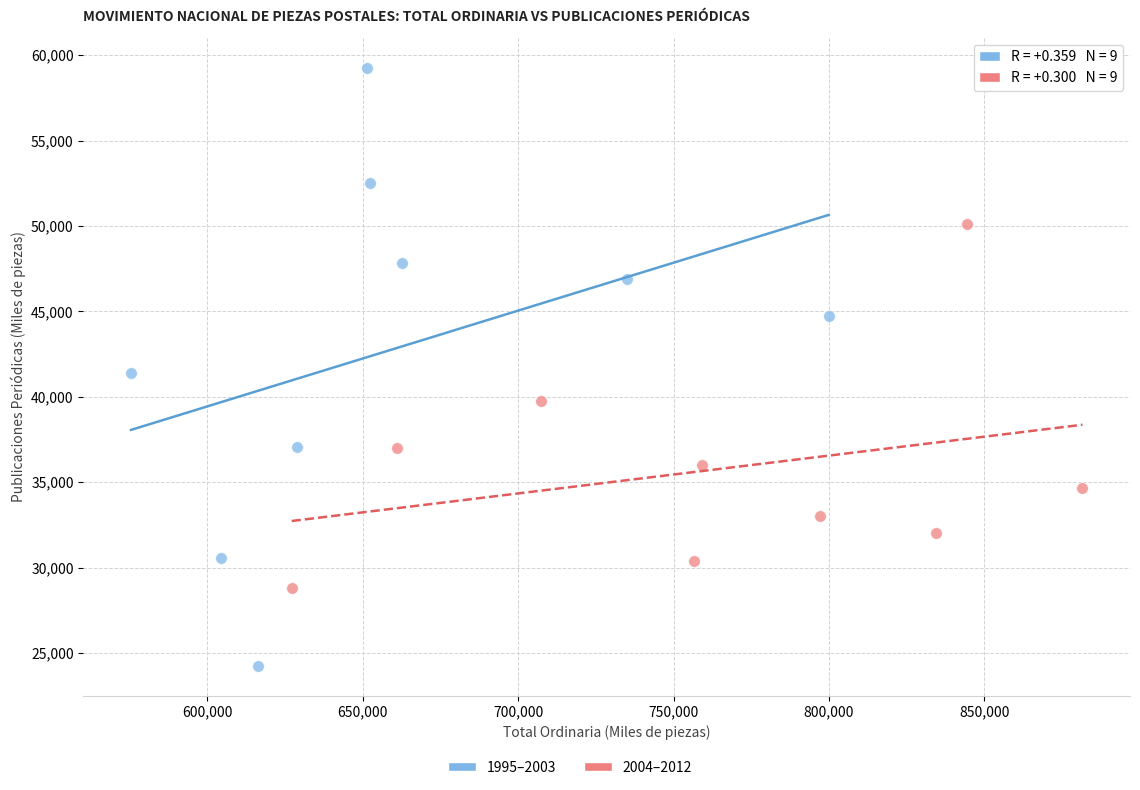

Which series contains the lowest Y value?

1995–2003